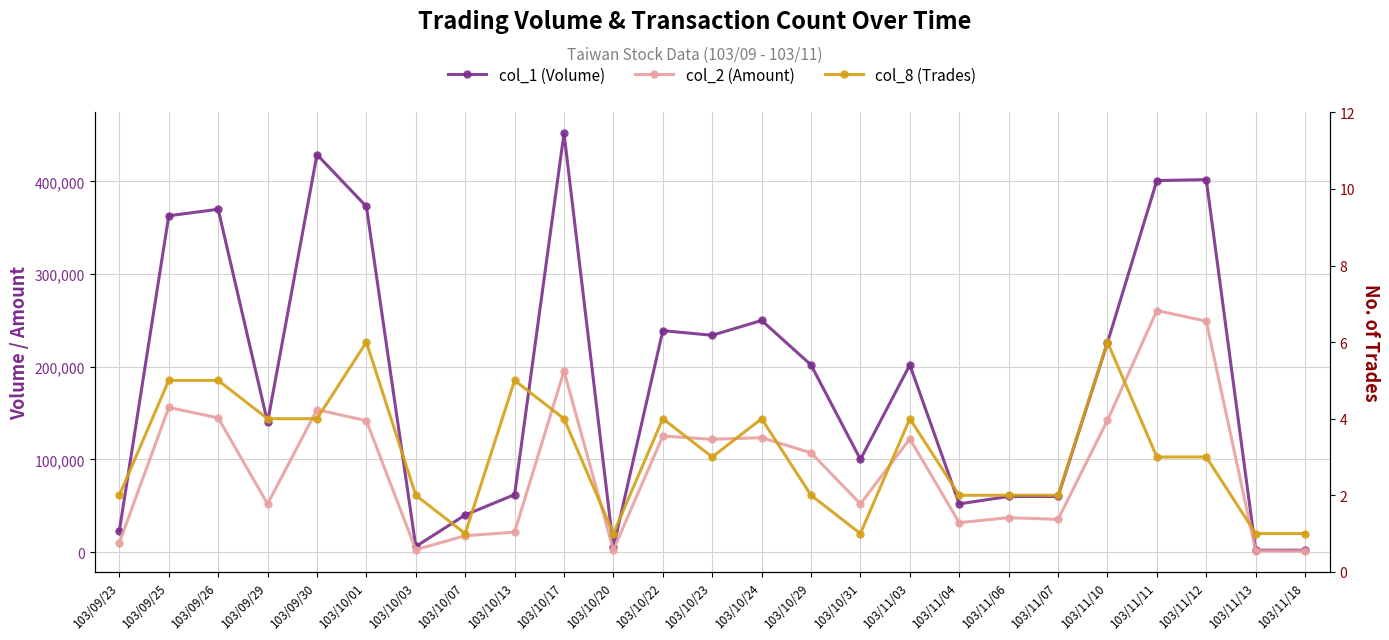

Where is the first local maximum for col_8 (Trades)?

103/10/01